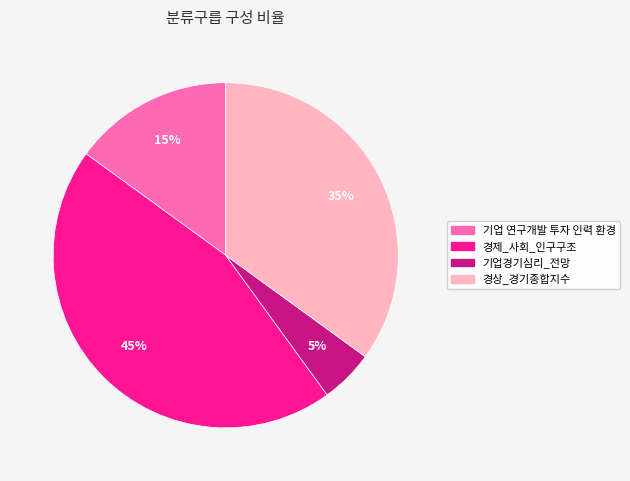

Is there a majority slice in this chart?

No